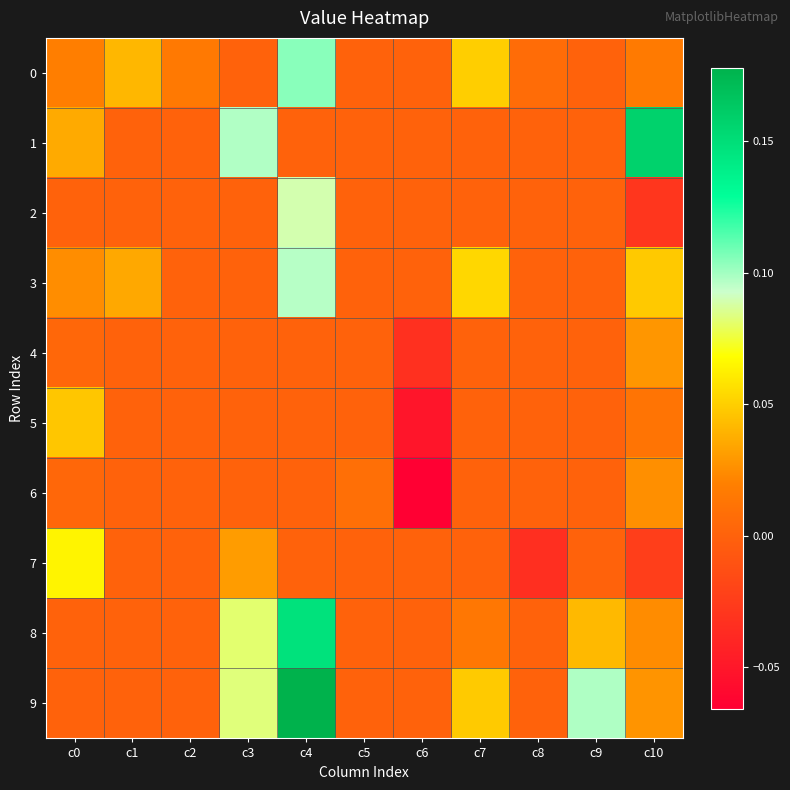

What is the spread (max minus min) of values at c0?

0.1